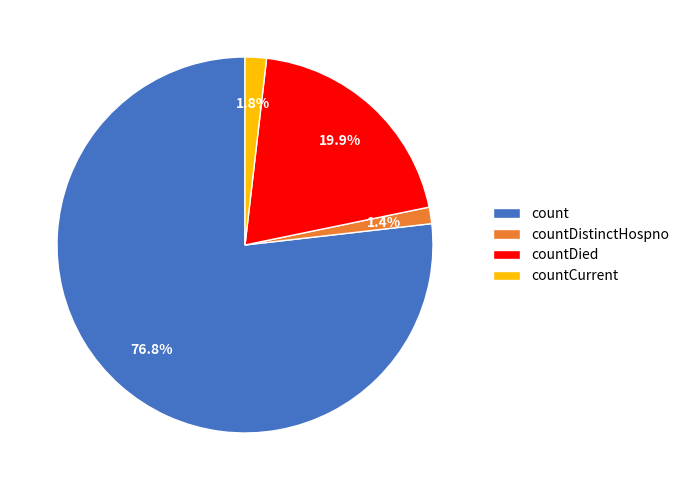

To the nearest percent, what is the difference between the largest and smallest slice percentages?

75%